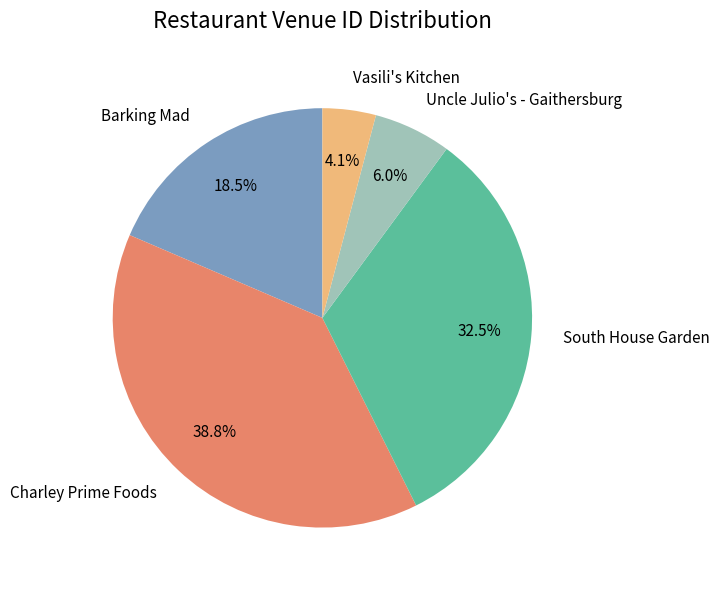

Between South House Garden and Barking Mad, which is larger?

South House Garden